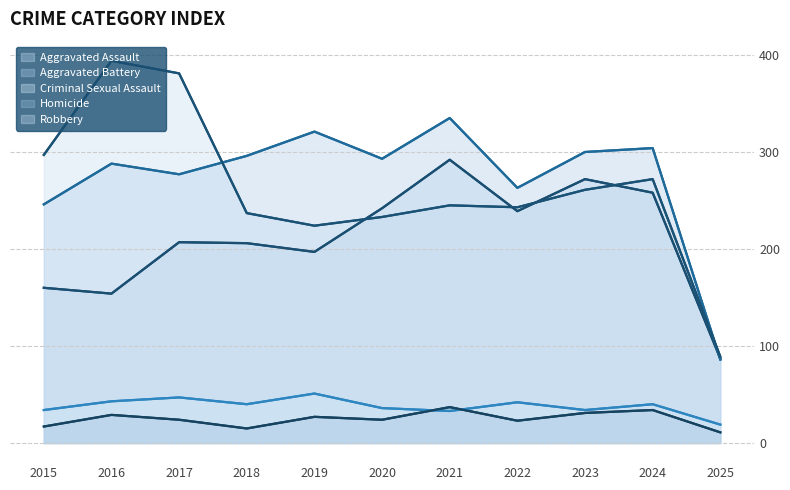

Does the chart have visible grid lines?

Yes